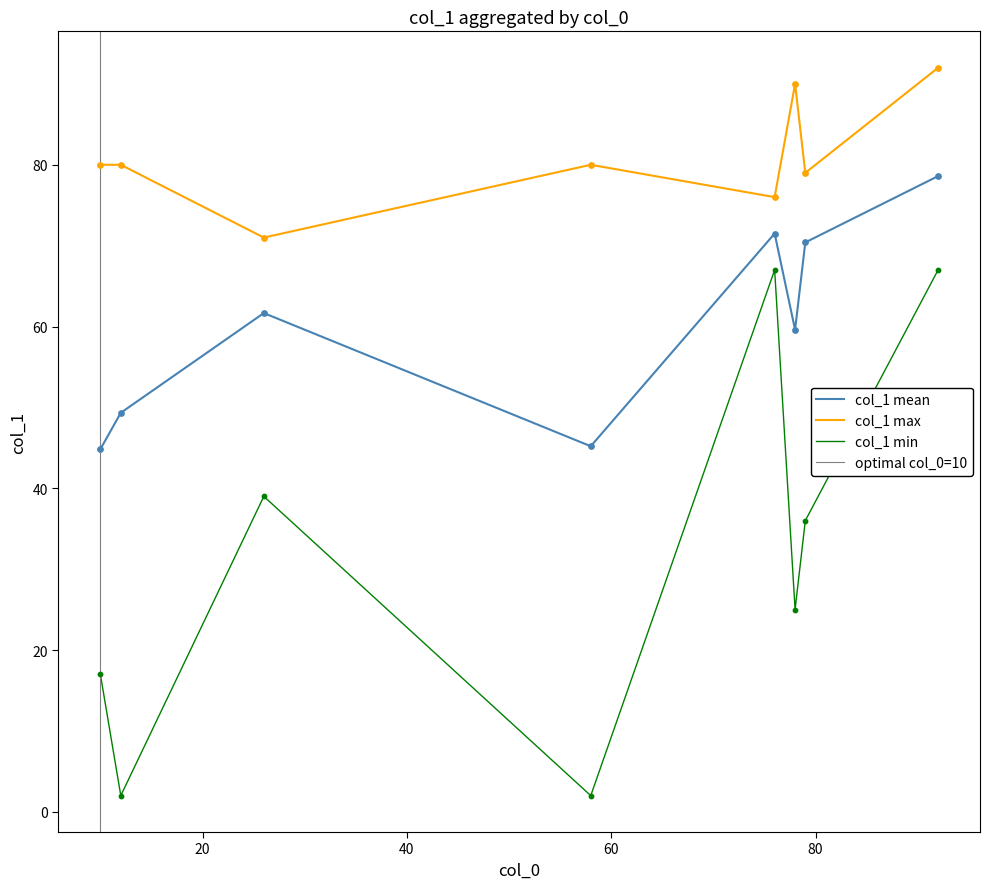

True or false: col_1 max and col_1 min intersect in this chart.

False